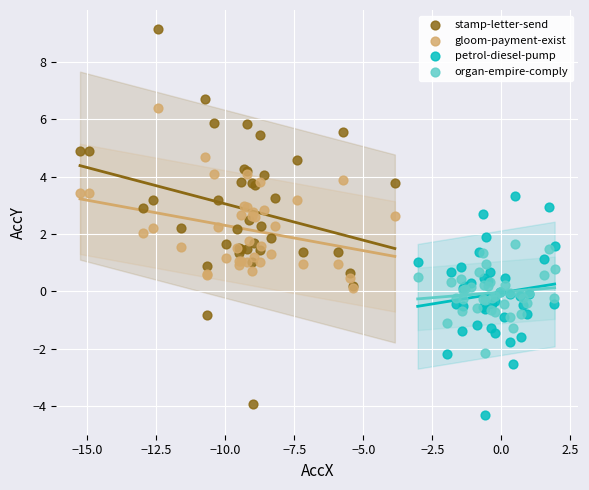

Which series reaches the minimum Y coordinate?

petrol-diesel-pump